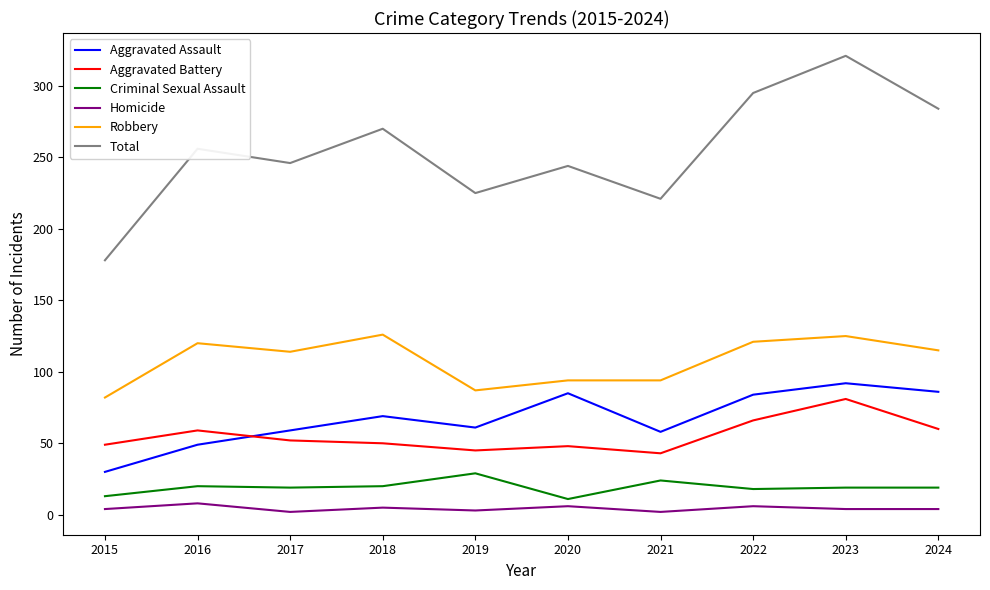

What is the lowest value of the Robbery series?

82